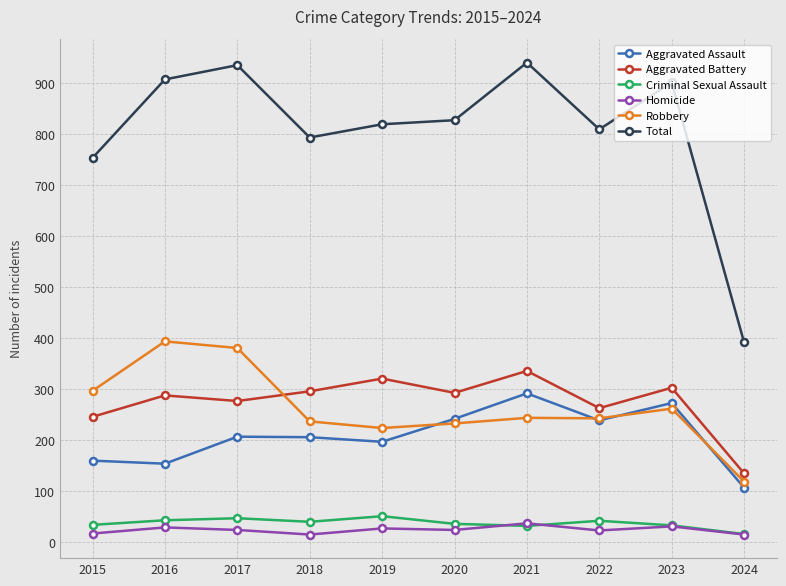

True or false: Aggravated Battery has a value of 568 at 2021.

False